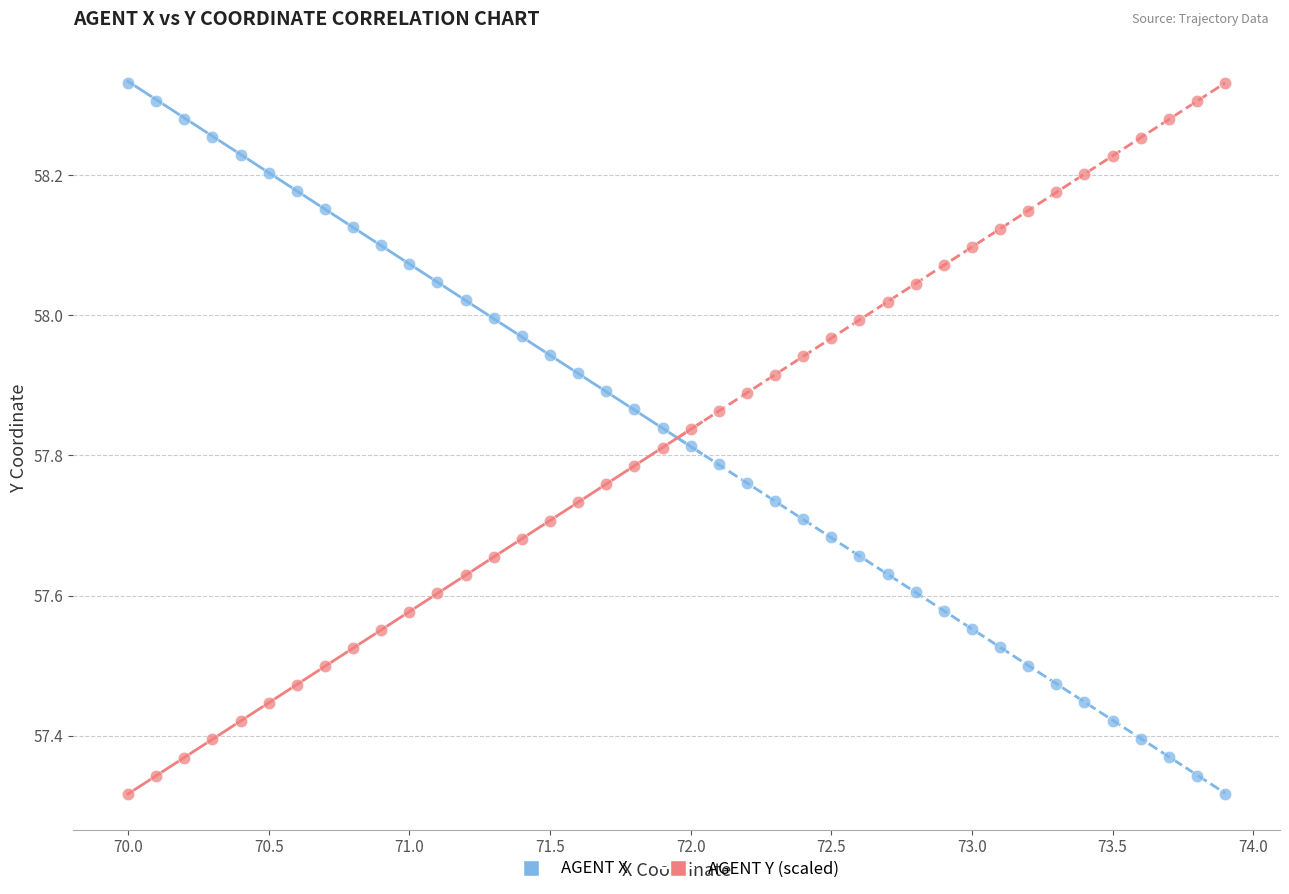

What is the X range (max minus min) for the scatter plot?

3.9